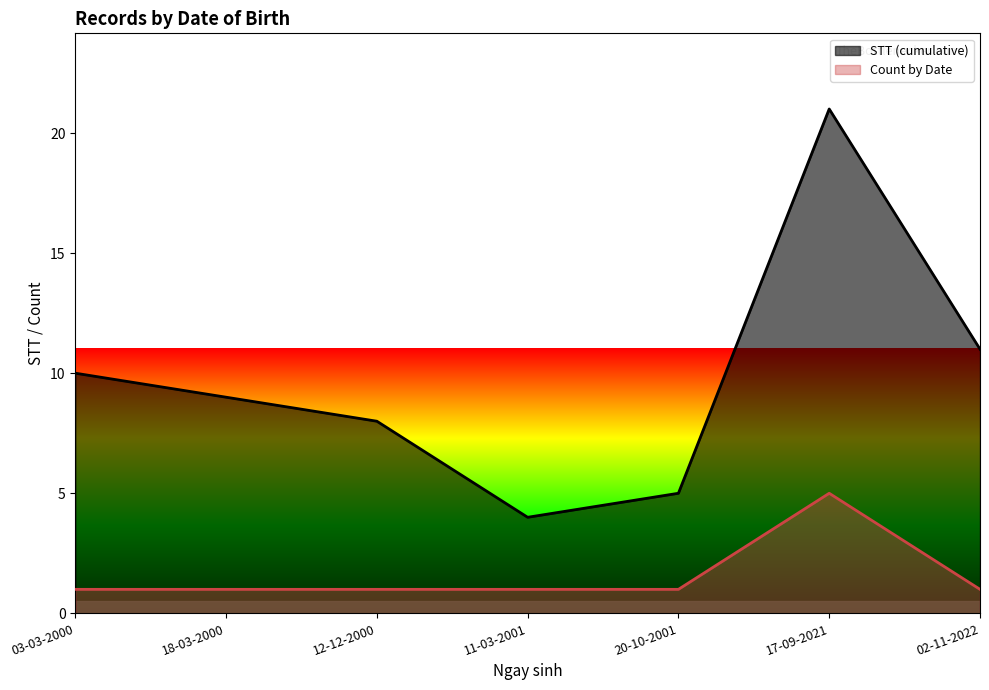

True or false: STT has more than 1 points higher than both neighbors.

False